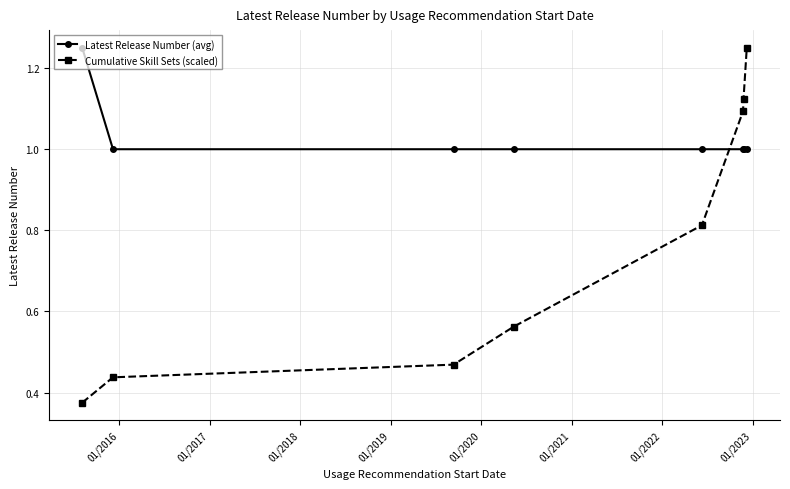

How many times do Latest Release Number (avg) and Cumulative Skill Sets (scaled) cross each other?

1